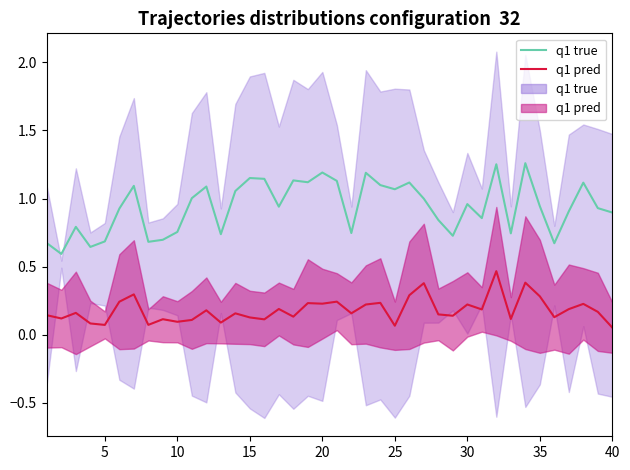

What is the average value of the q1 true series?

0.9